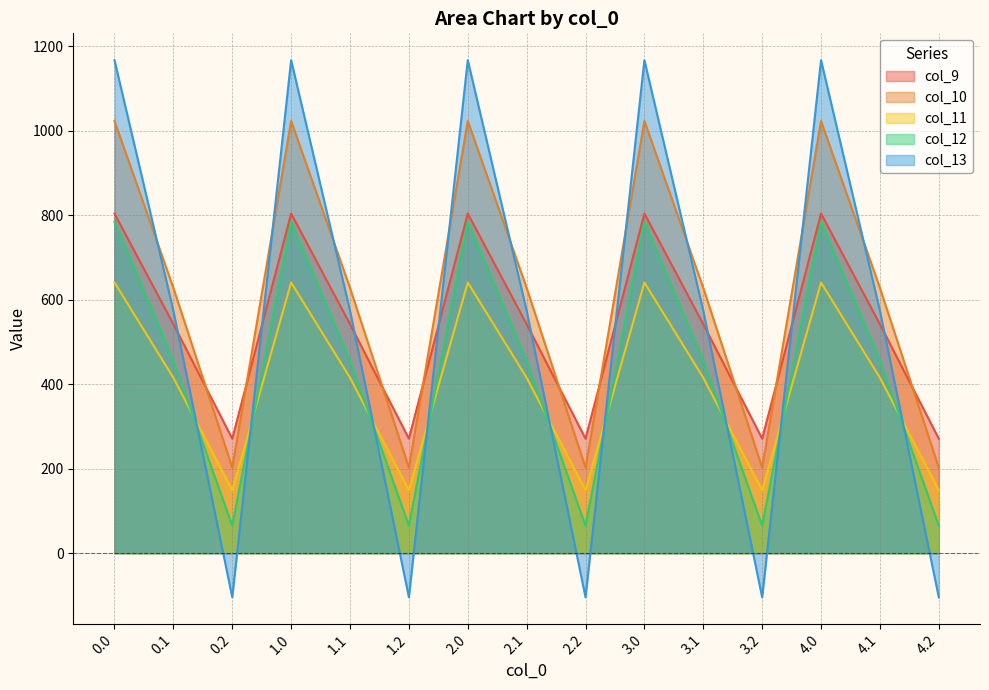

Which label corresponds to the smallest value in the chart?

0.2